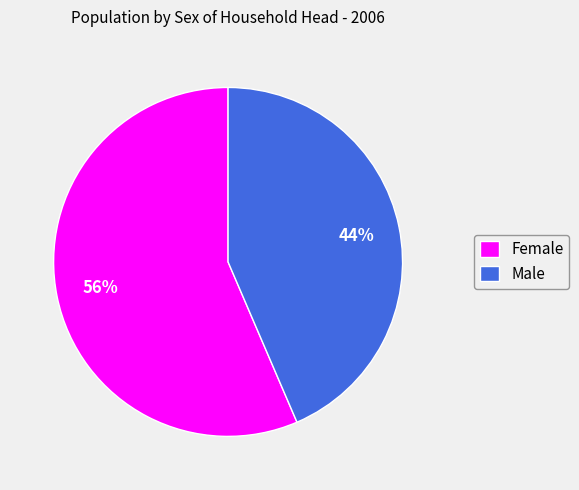

True or false: Male accounts for 44% of the total.

True